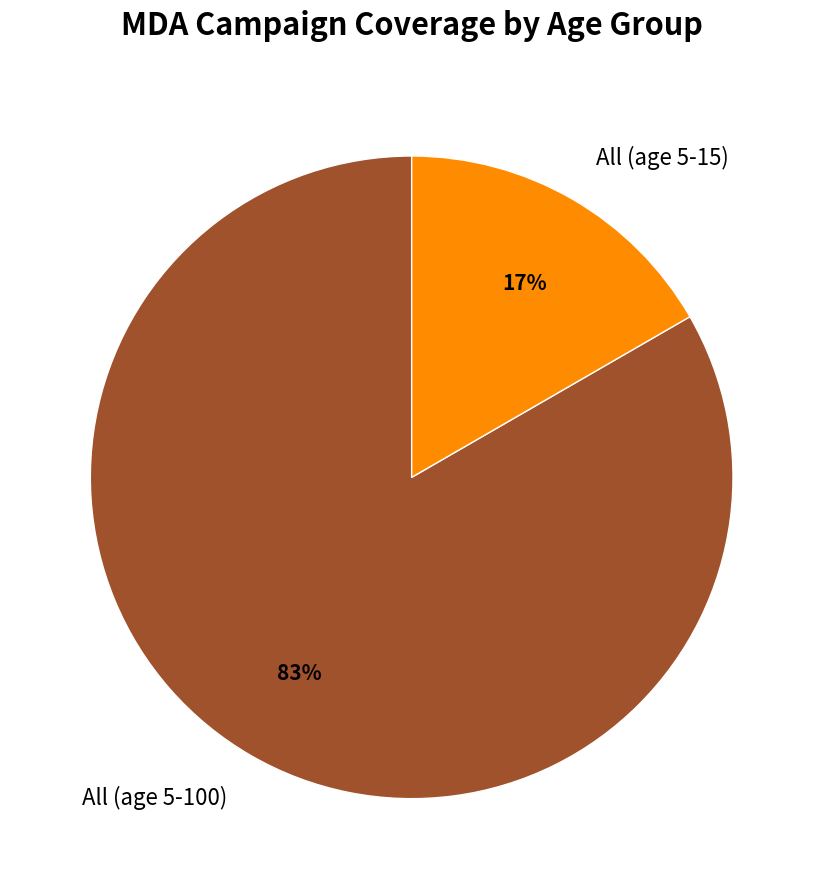

True or false: All (age 5-100) accounts for 83% of the total.

True